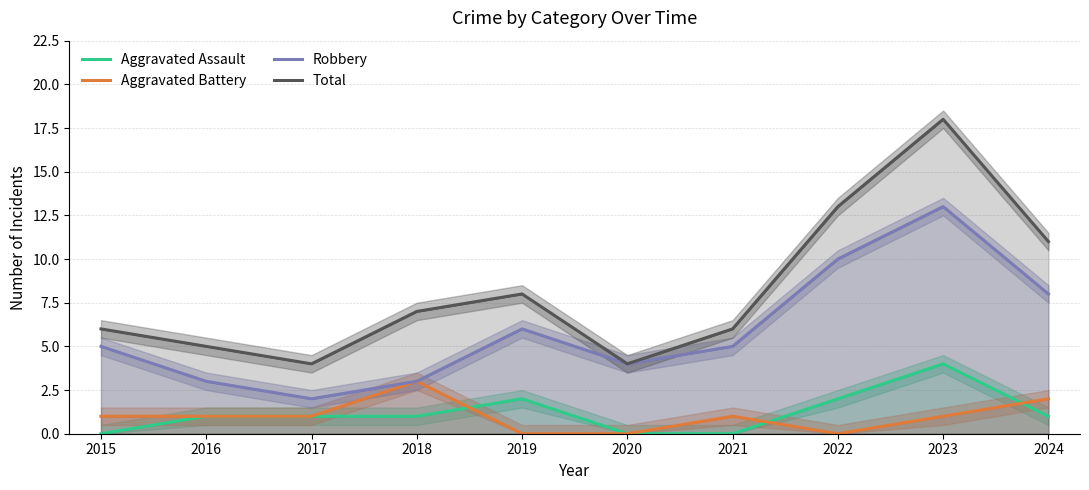

Reading left to right, extract all data points from this chart.

Aggravated Assault: 2015=0	2016=1	2017=1	2018=1	2019=2	2020=0	2021=0	2022=2	2023=4	2024=1
Aggravated Battery: 2015=1	2016=1	2017=1	2018=3	2019=0	2020=0	2021=1	2022=0	2023=1	2024=2
Robbery: 2015=5	2016=3	2017=2	2018=3	2019=6	2020=4	2021=5	2022=10	2023=13	2024=8
Total: 2015=6	2016=5	2017=4	2018=7	2019=8	2020=4	2021=6	2022=13	2023=18	2024=11